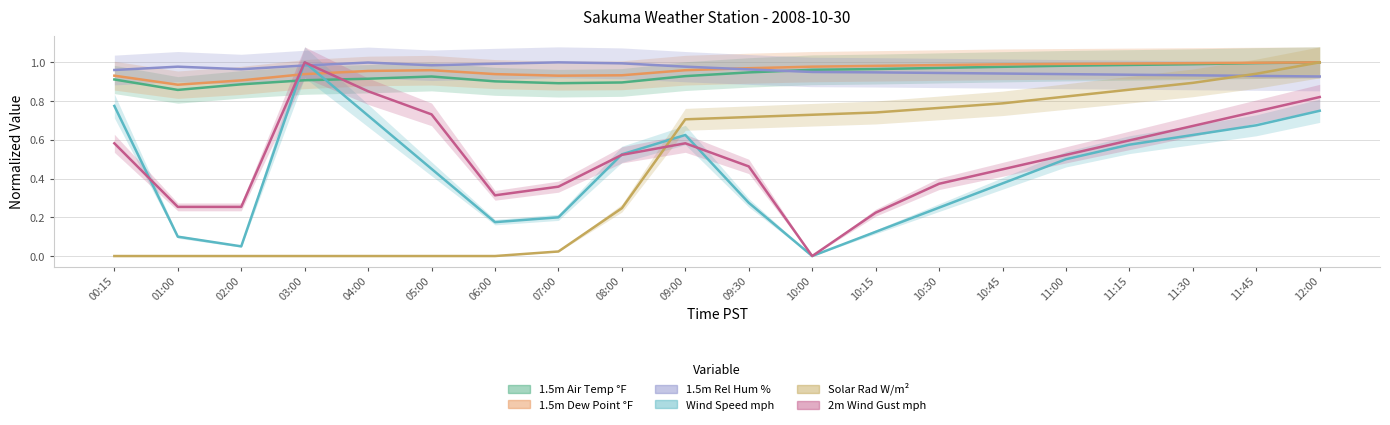

Rank the categories by 1.5m Rel Hum % value from lowest to highest.

12:00, 11:45, 11:30, 11:15, 11:00, 10:45, 10:30, 10:15, 10:00, 00:15, 09:30, 02:00, 01:00, 09:00, 03:00, 05:00, 06:00, 08:00, 04:00, 07:00